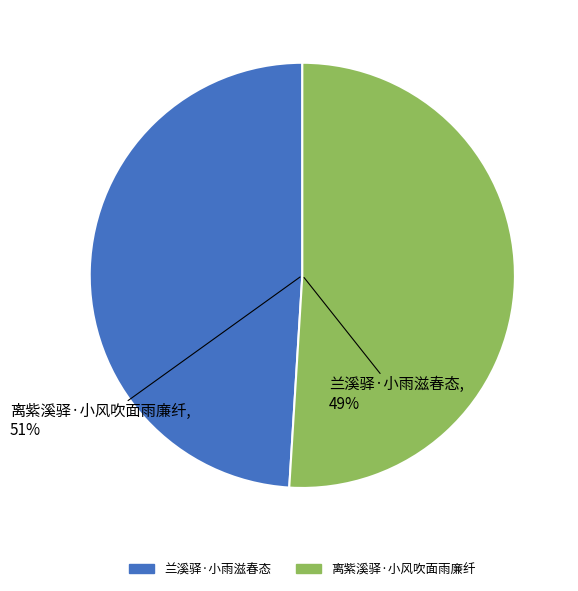

What percentage is the 兰溪驿·小雨滋春态 slice, to the nearest percent?

49%